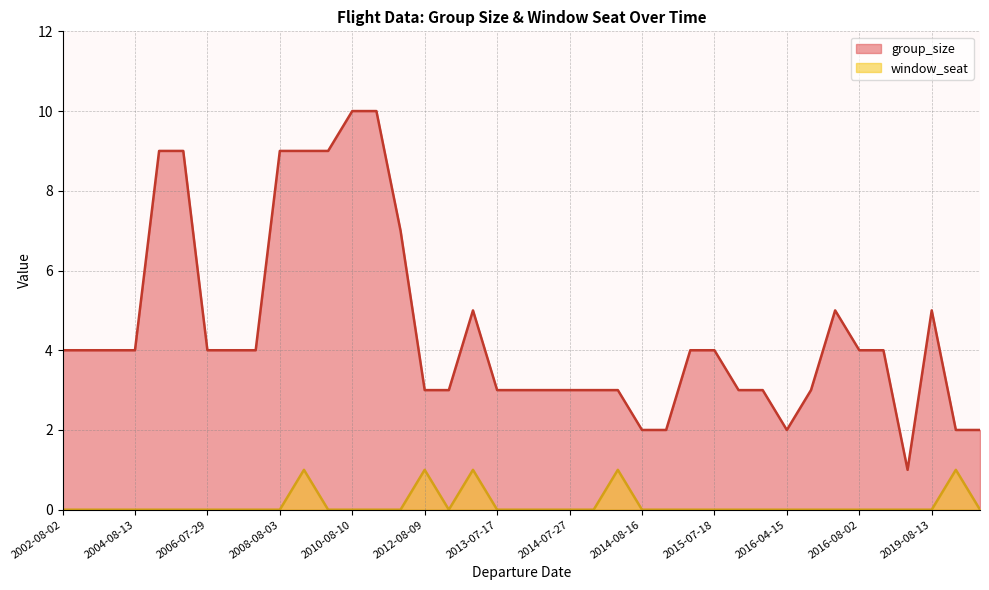

Which series has the largest range (max minus min)?

group_size